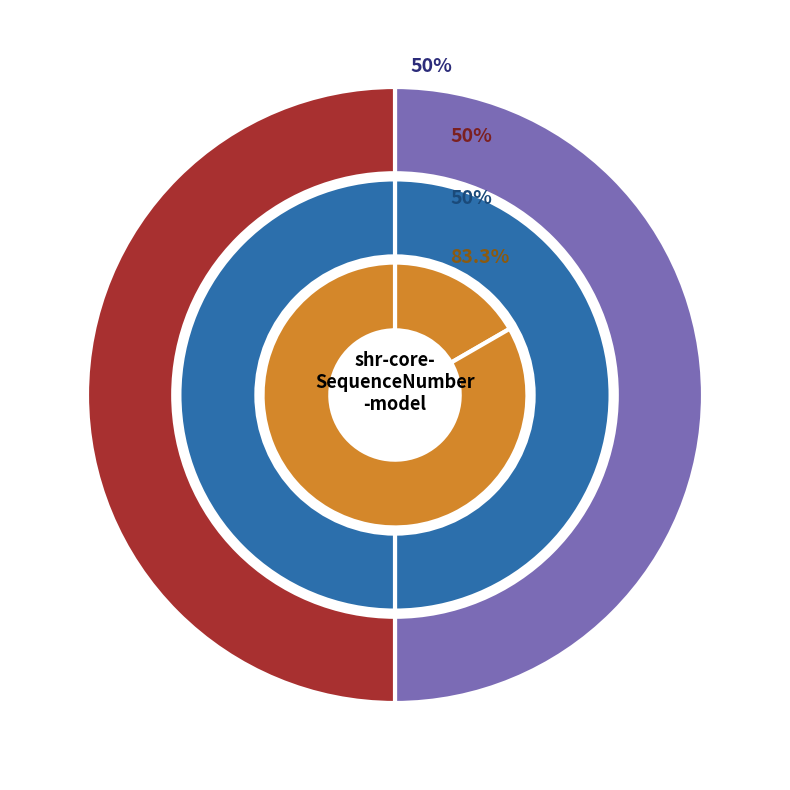

How much of the chart is everything except min_values?

100.0%